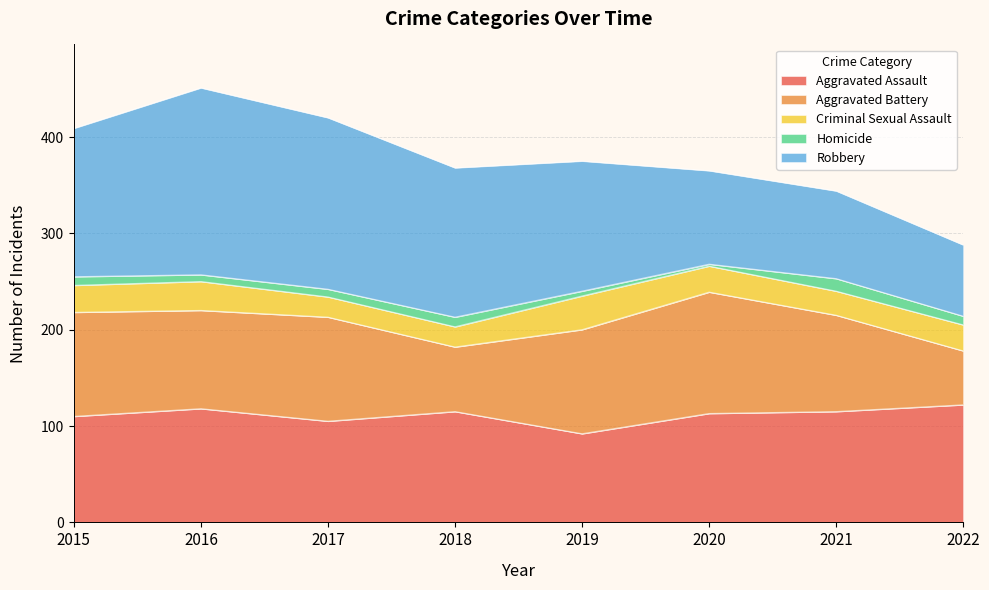

What is the spread (max minus min) of values at 2019?

130